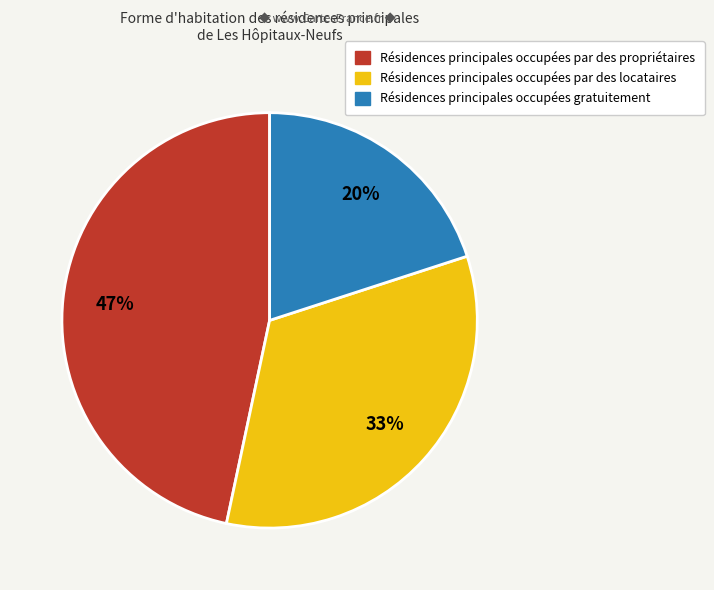

Is there a majority slice in this chart?

No